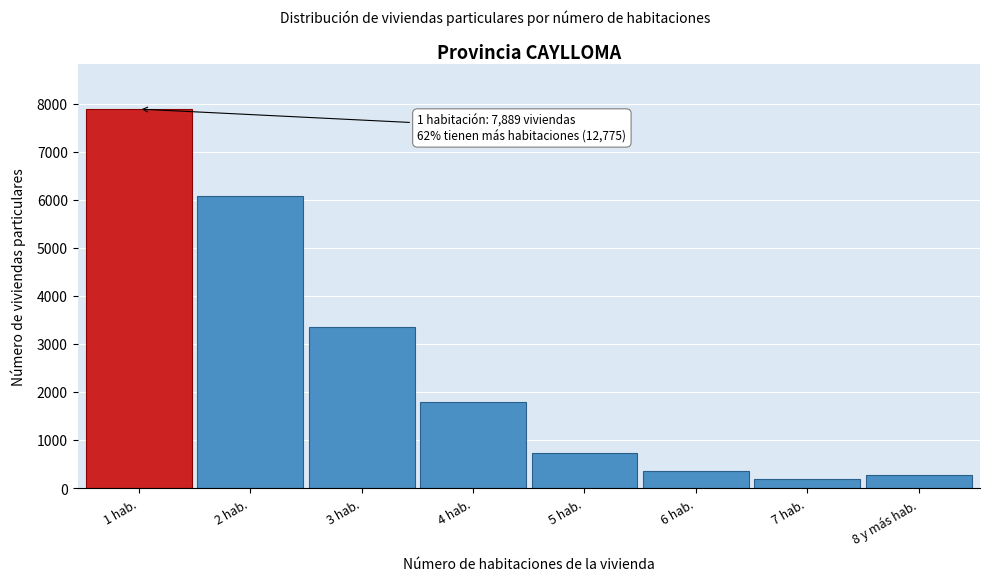

Reading right to left, list all the values displayed in this chart.

276	185	352	732	1787	3365	6078	7889